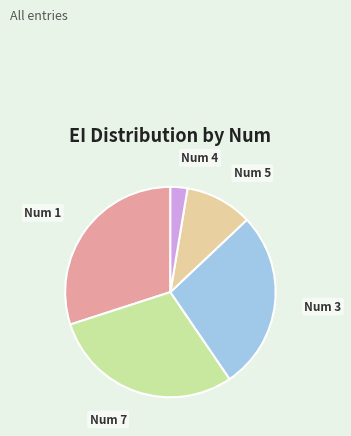

Is there a majority slice in this chart?

No